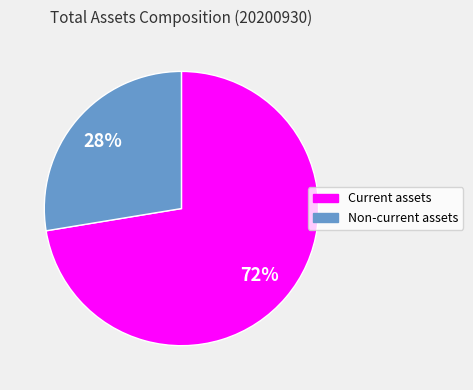

Which category has the smallest portion of the pie?

Non-current assets